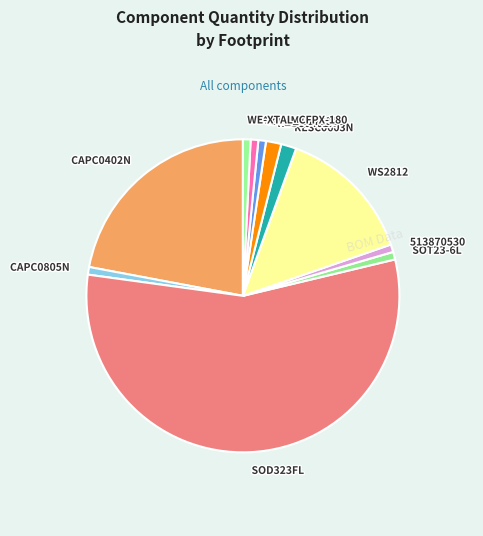

The RESC0603N slice represents 2% of the pie. True or false?

True